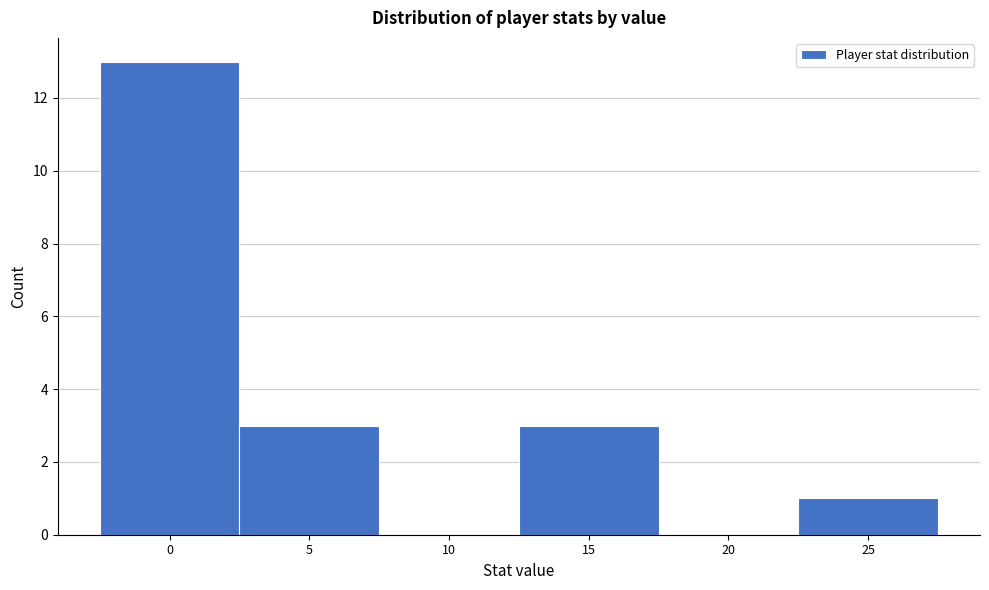

Reading right to left, extract all data points from this chart.

25=1	20=0	15=3	10=0	5=3	0=13